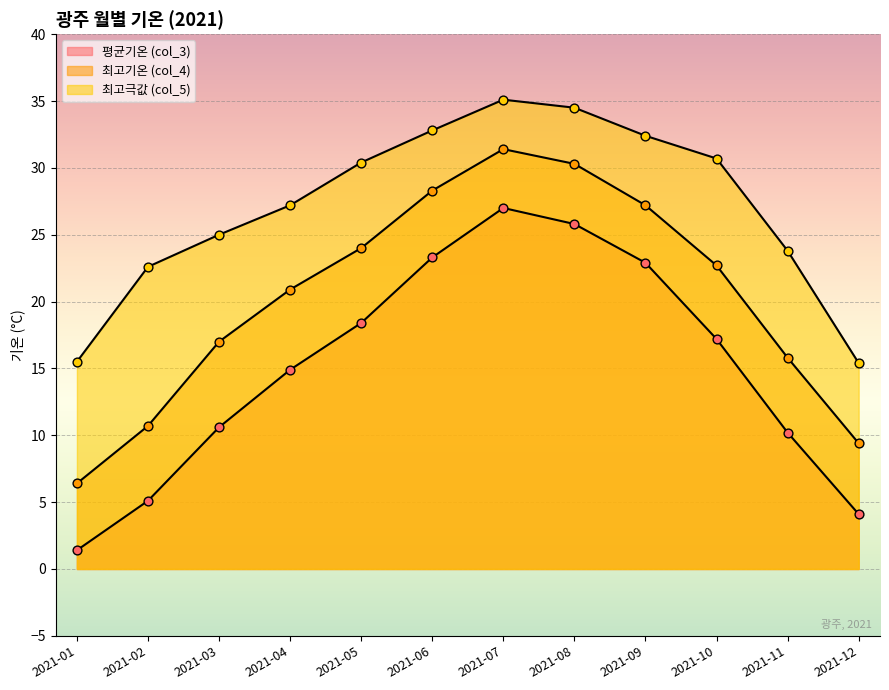

Which series reaches the minimum Y coordinate?

평균기온 (col_3)